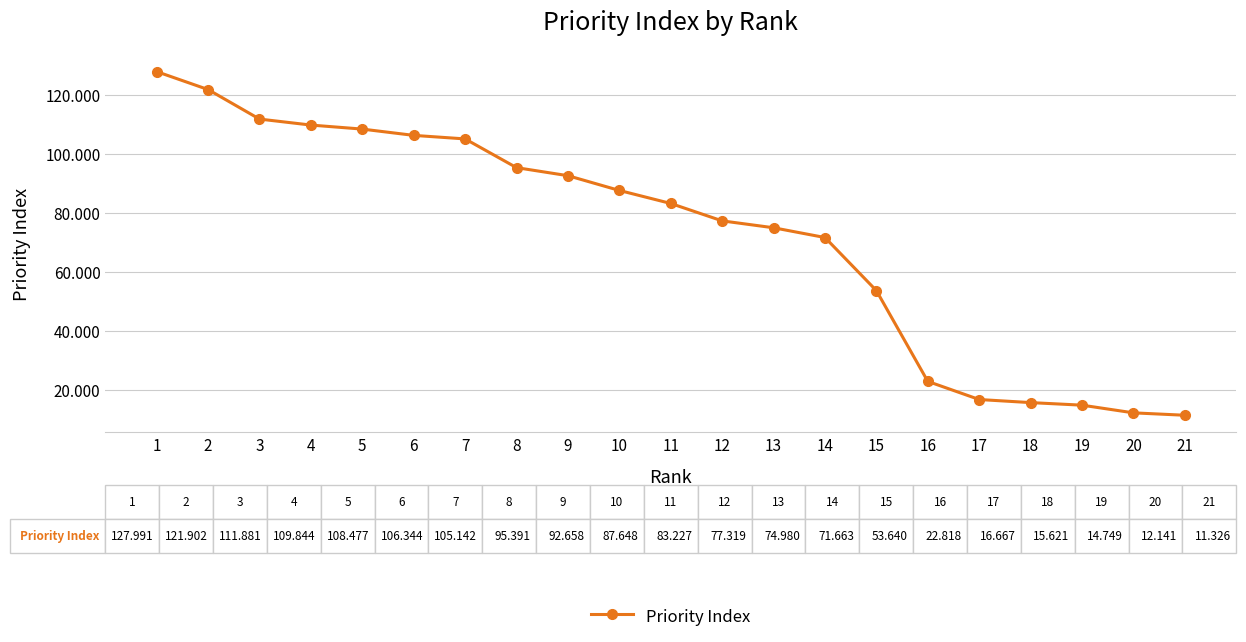

Approximately how many times larger is the value at 18 compared to 15?

0.3